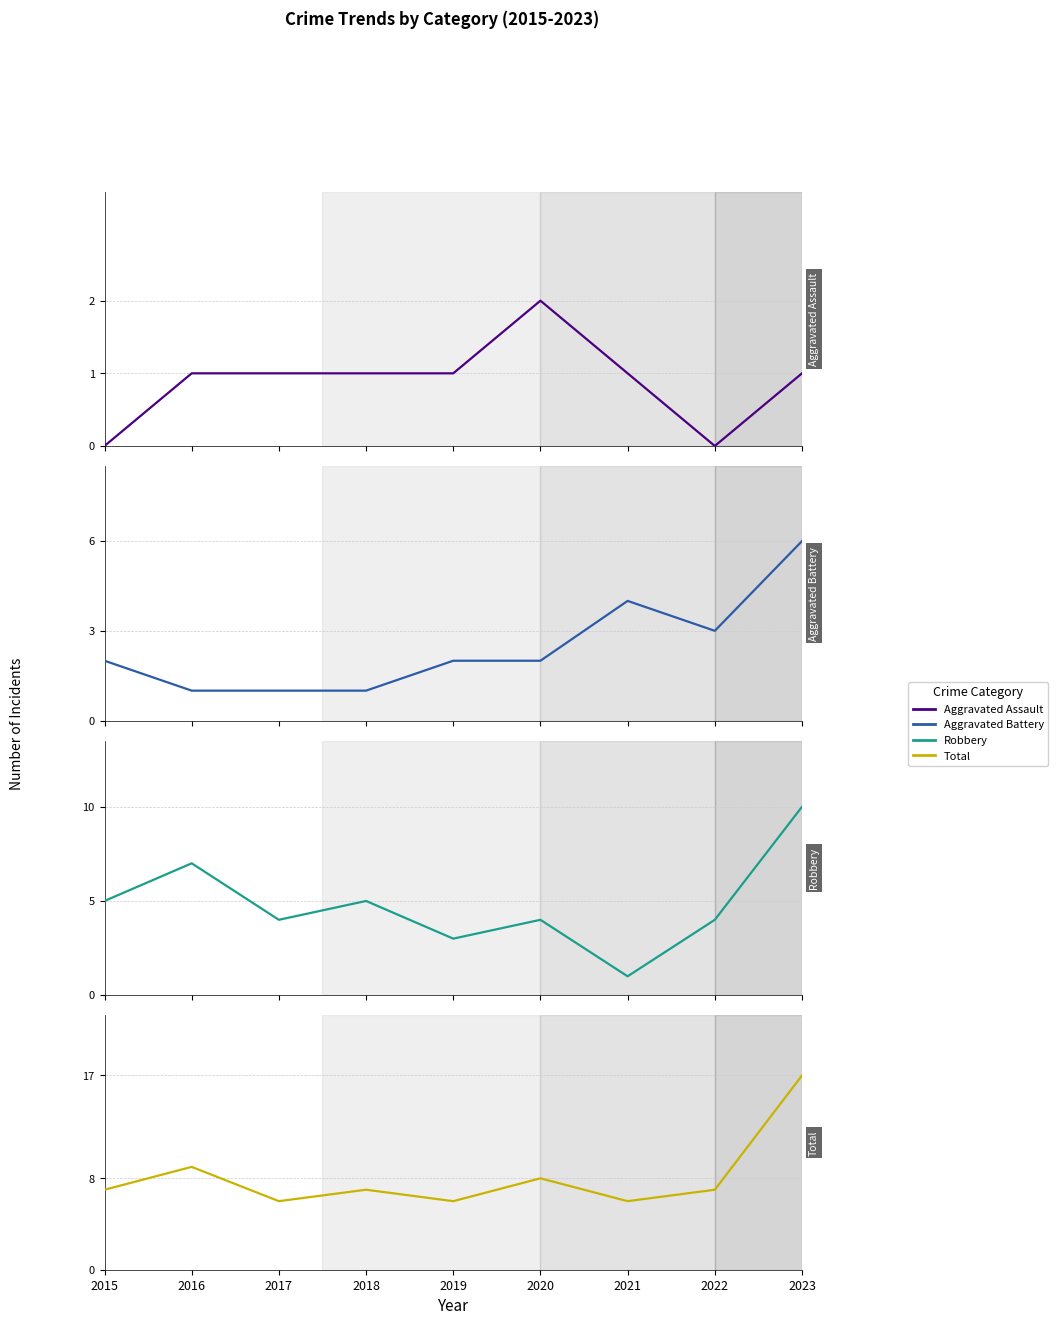

Which category has the lowest value in the Aggravated Assault series?

2015